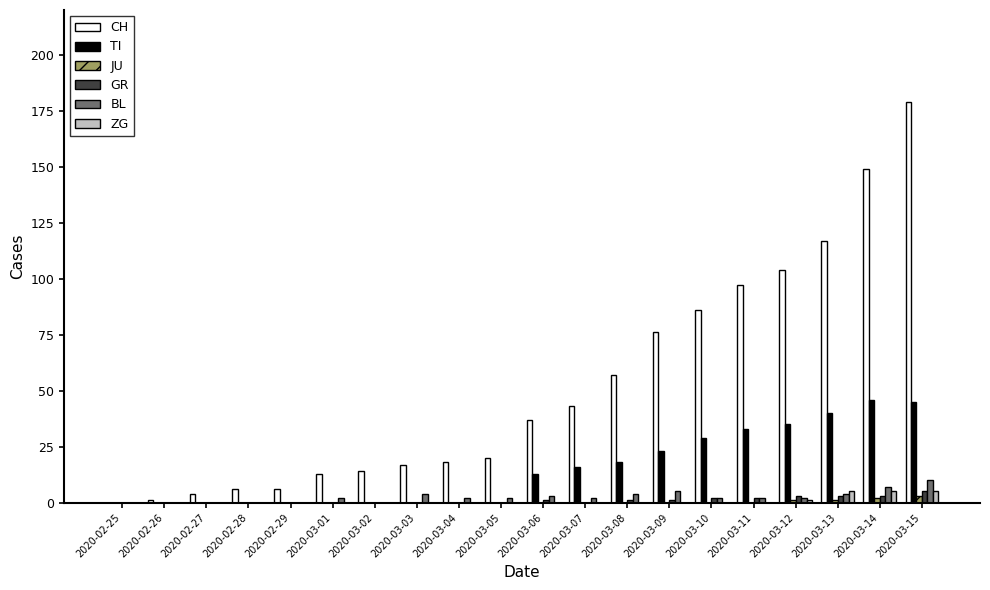

At which category is the sum across all series the highest?

2020-03-15